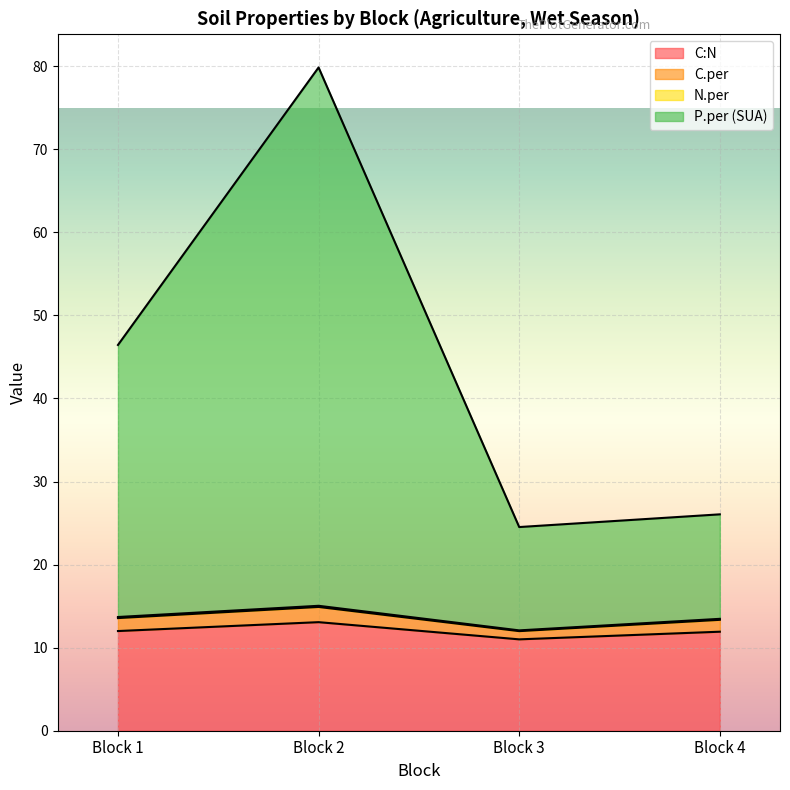

At how many categories does at least one series exceed 59?

1